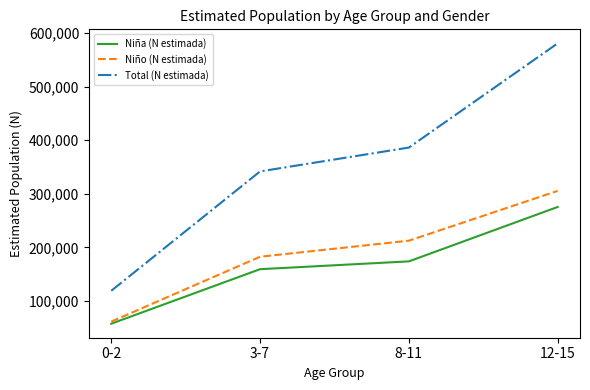

What is the difference between the highest and lowest values at 8-11?

212490